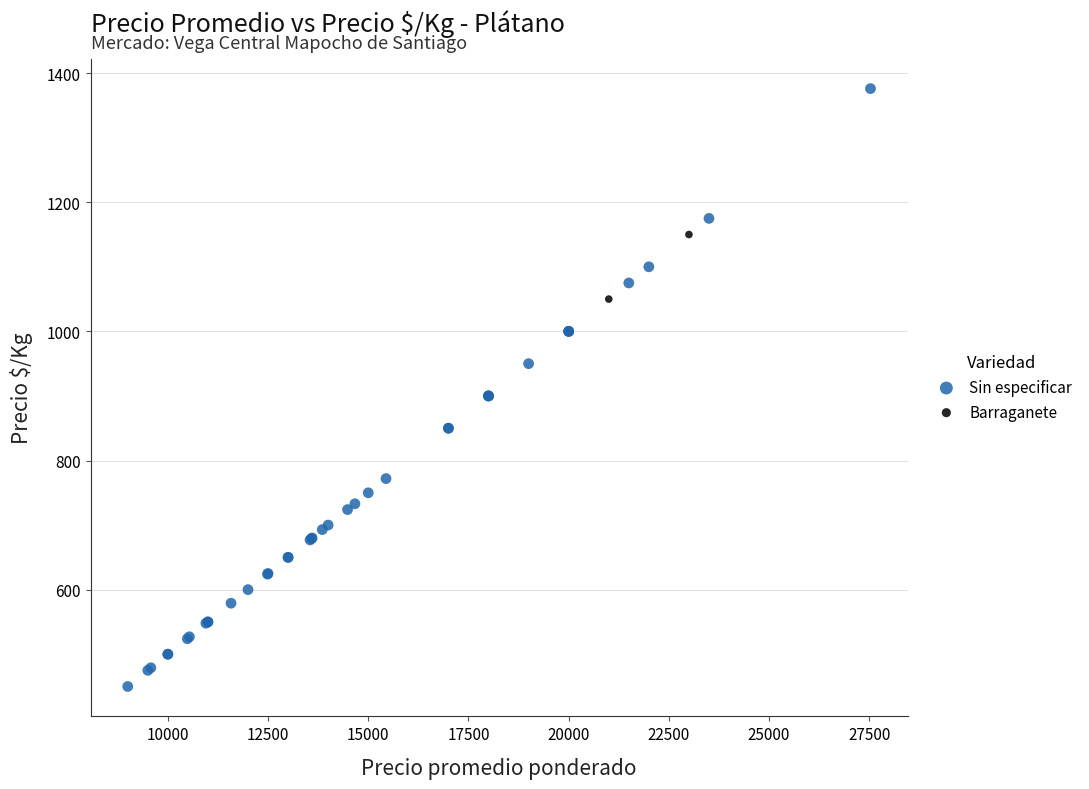

What are all the series names shown in the legend?

Sin especificar, Barraganete